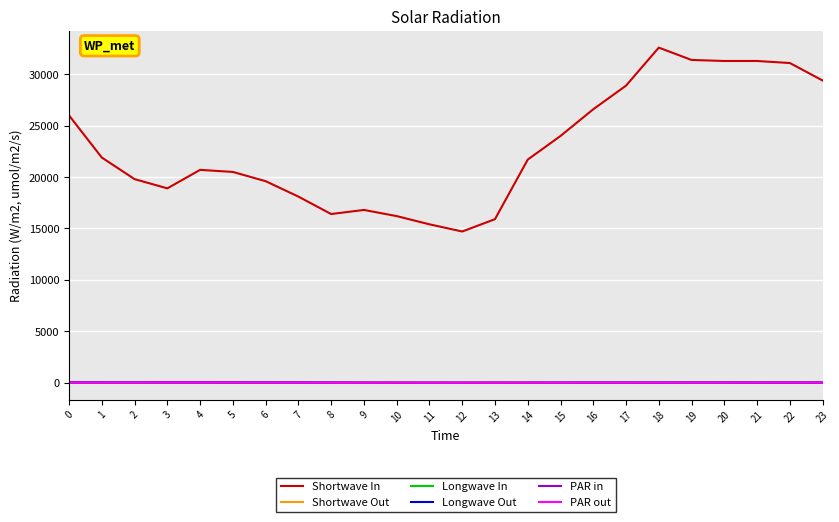

How many lines are shown in the chart?

6